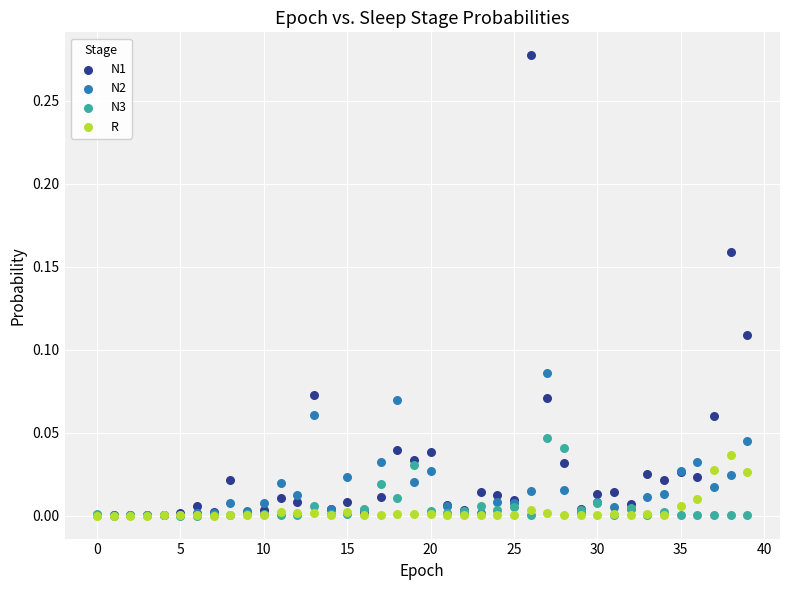

What are all the series names shown in the legend?

N1, N2, N3, R